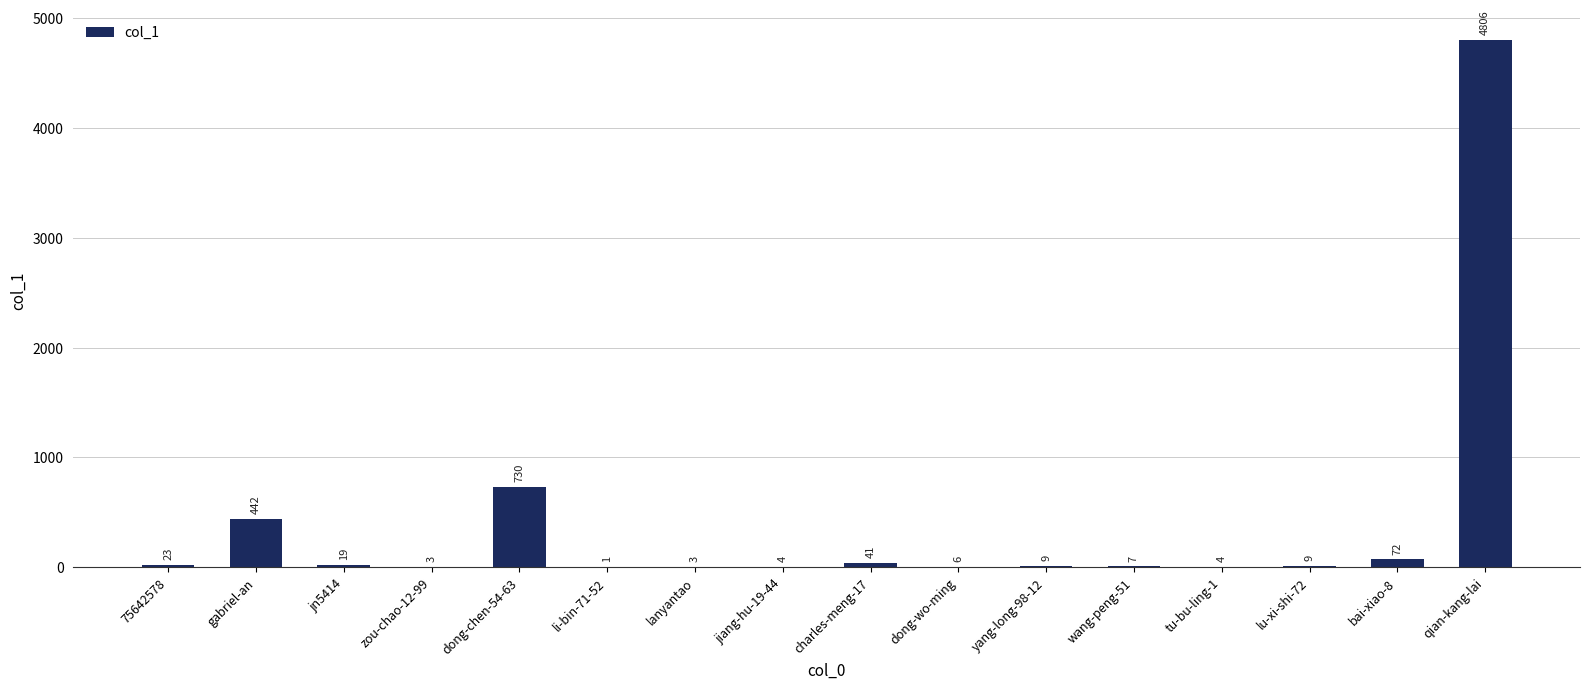

How many series are shown in this chart?

1